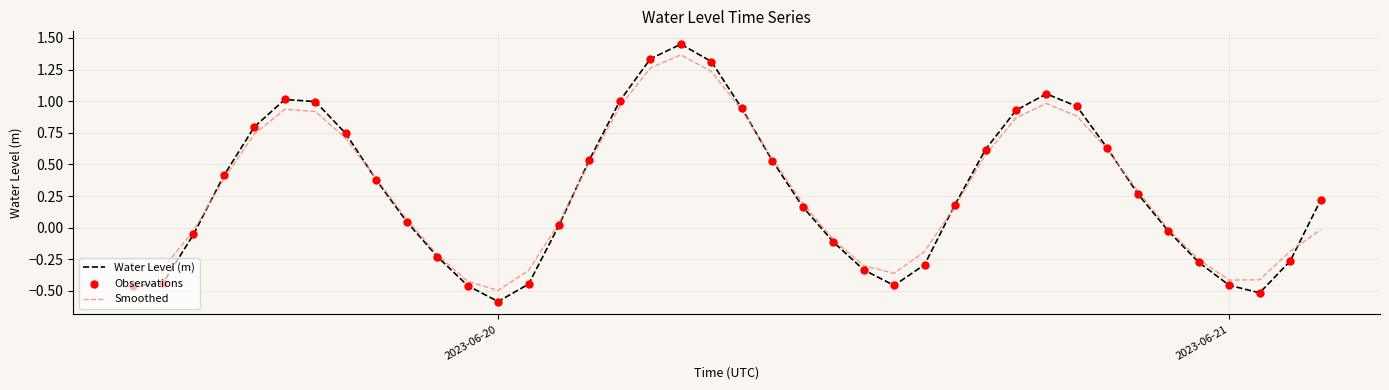

What is the minimum value for Water Level (m)?

-0.6